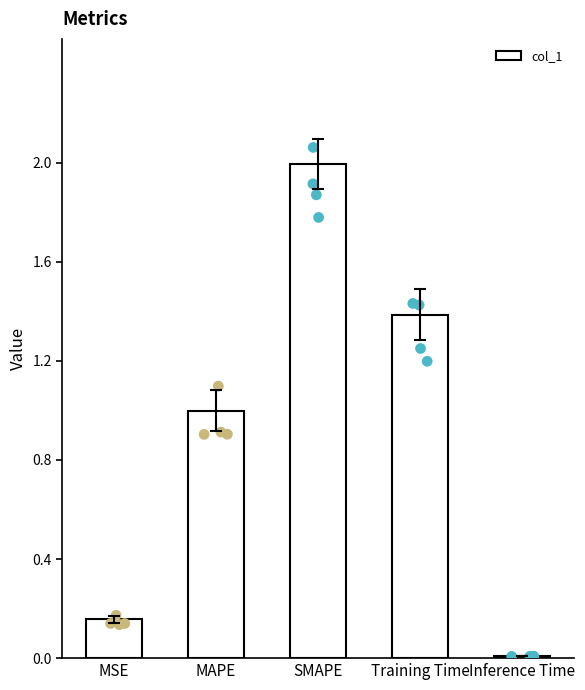

Which has a higher value, MSE or MAPE?

MAPE